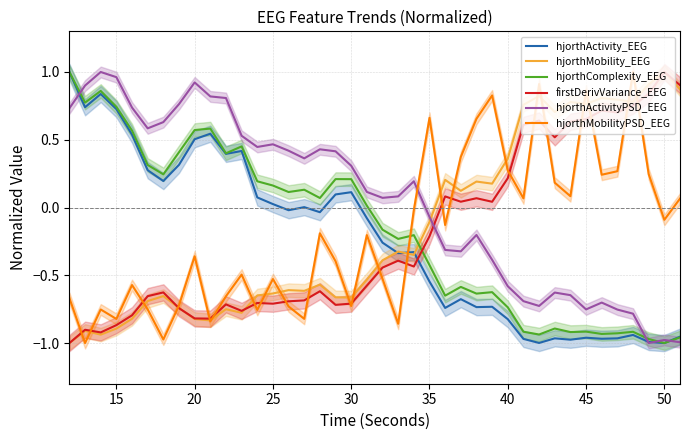

How many times do firstDerivVariance_EEG and hjorthActivity_EEG cross each other?

1